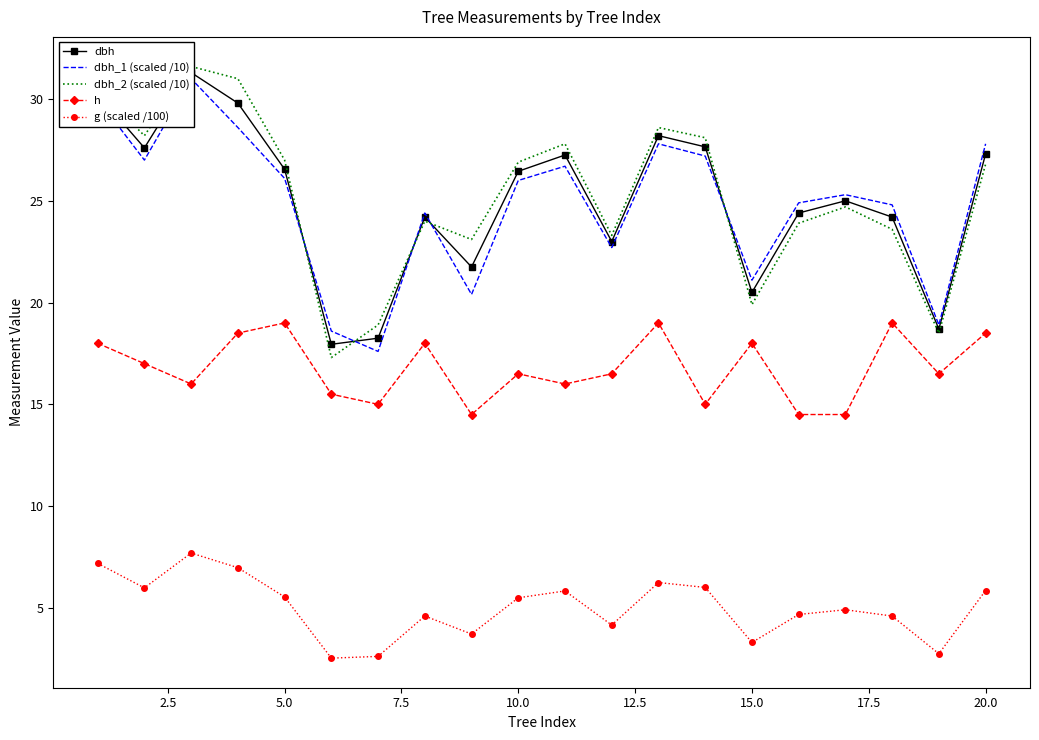

What is the maximum value for h?

19.0